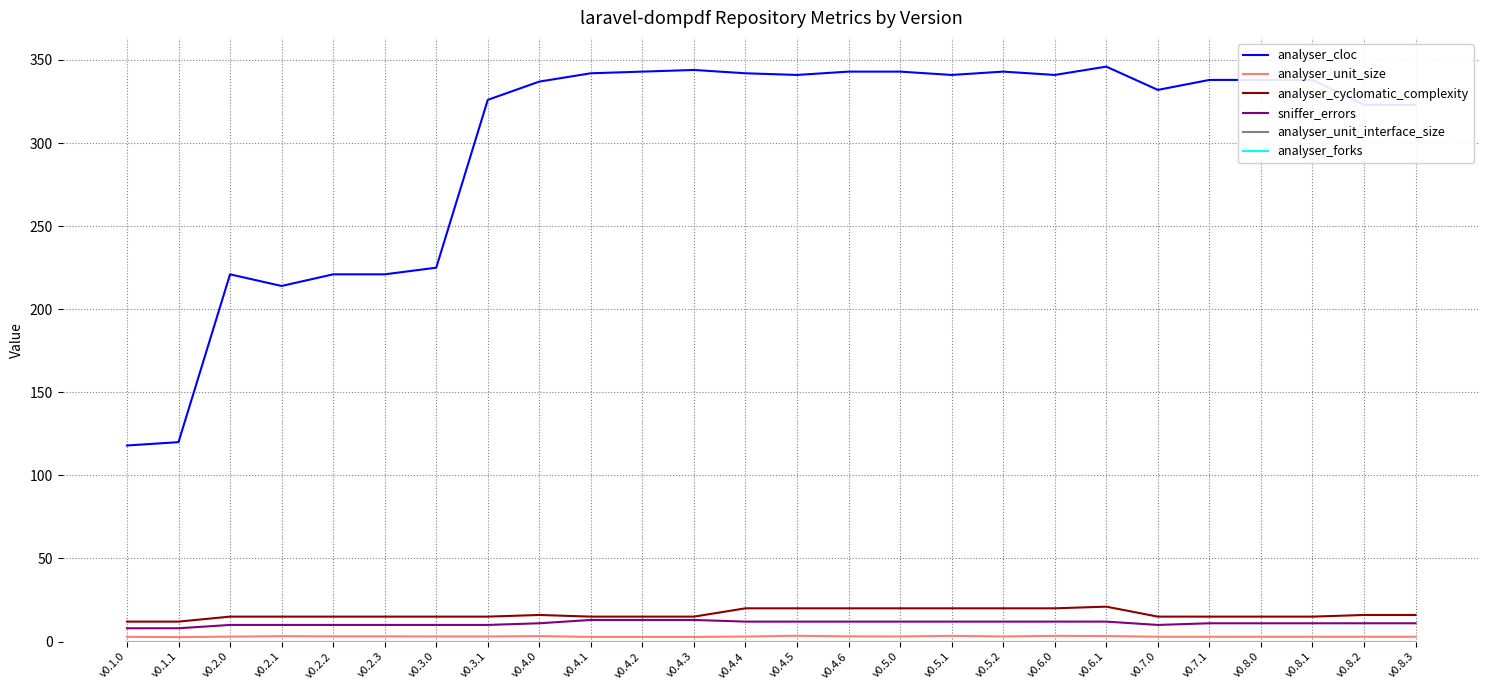

What is the difference between the highest and lowest values at v0.4.1?

342.0